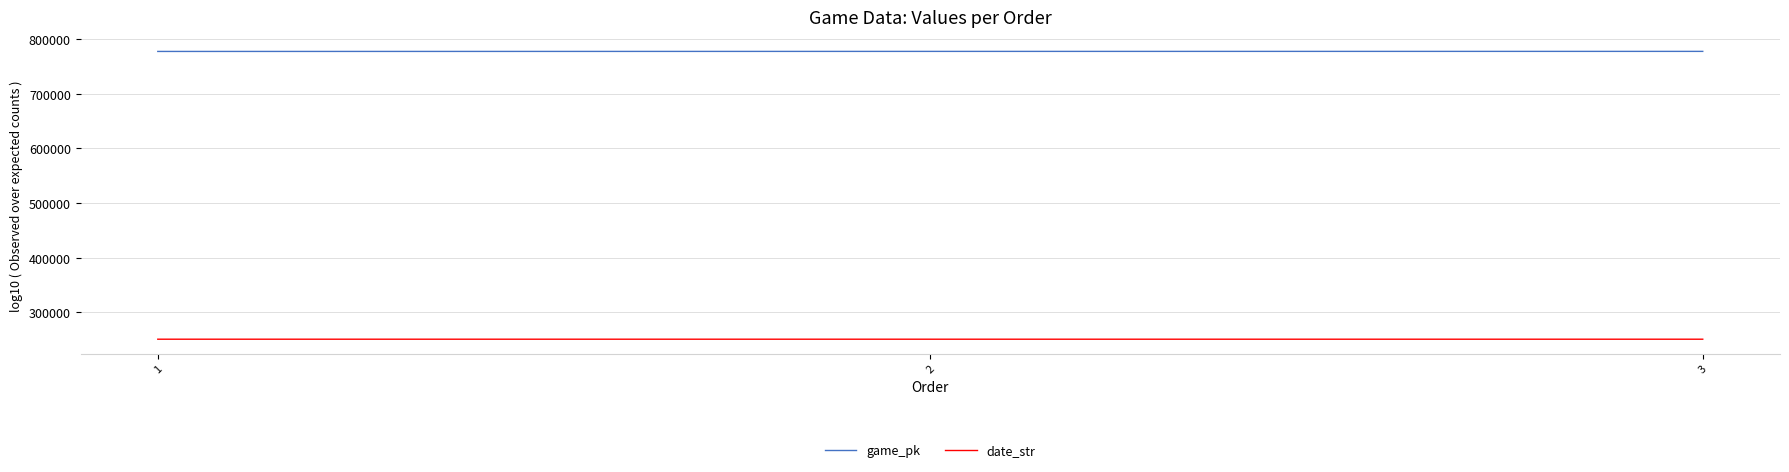

What is the highest value of the date_str series?

250526